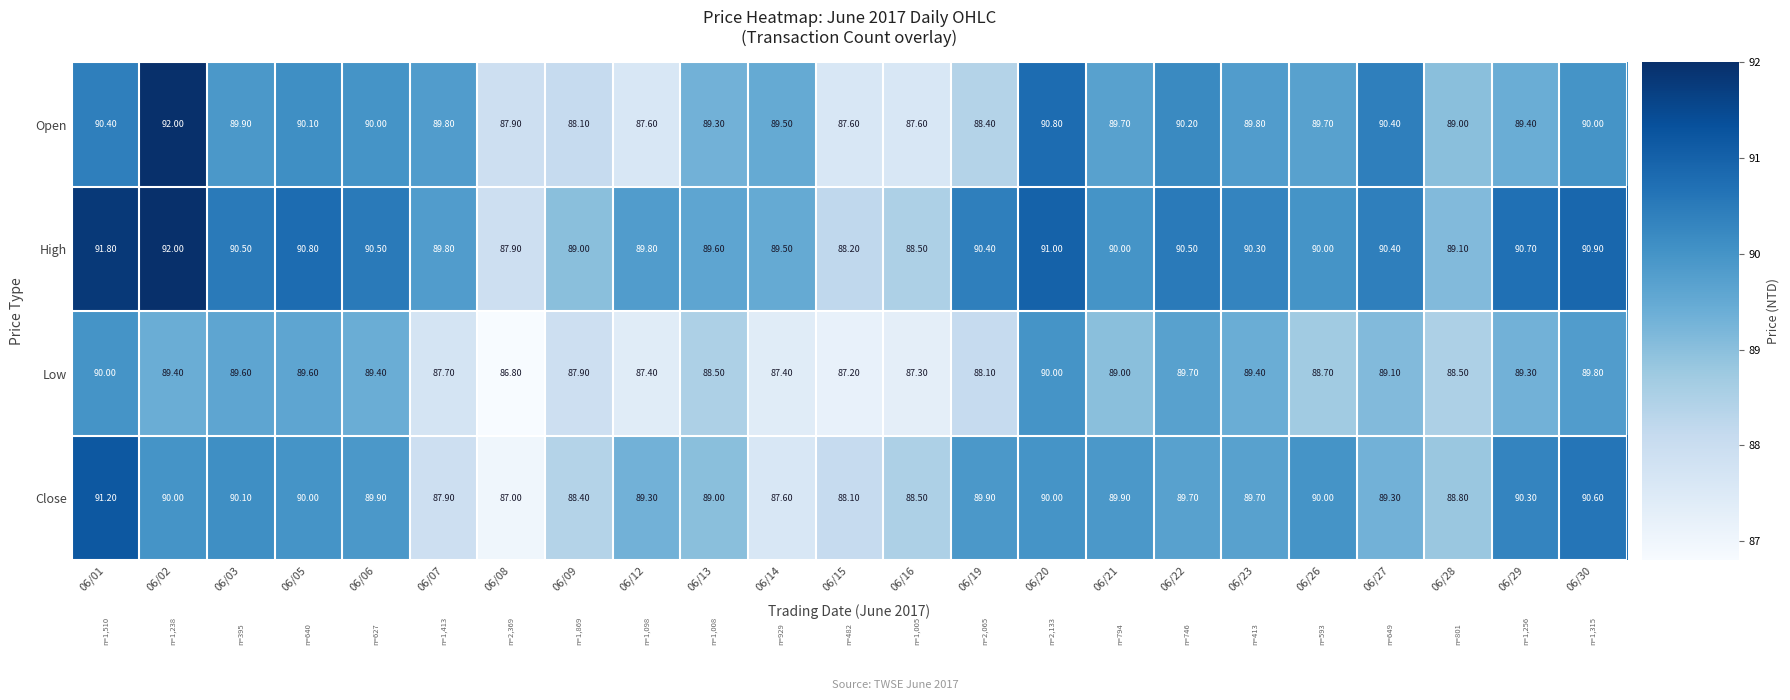

Between 06/08 and 06/21, which series saw the biggest shift?

Close